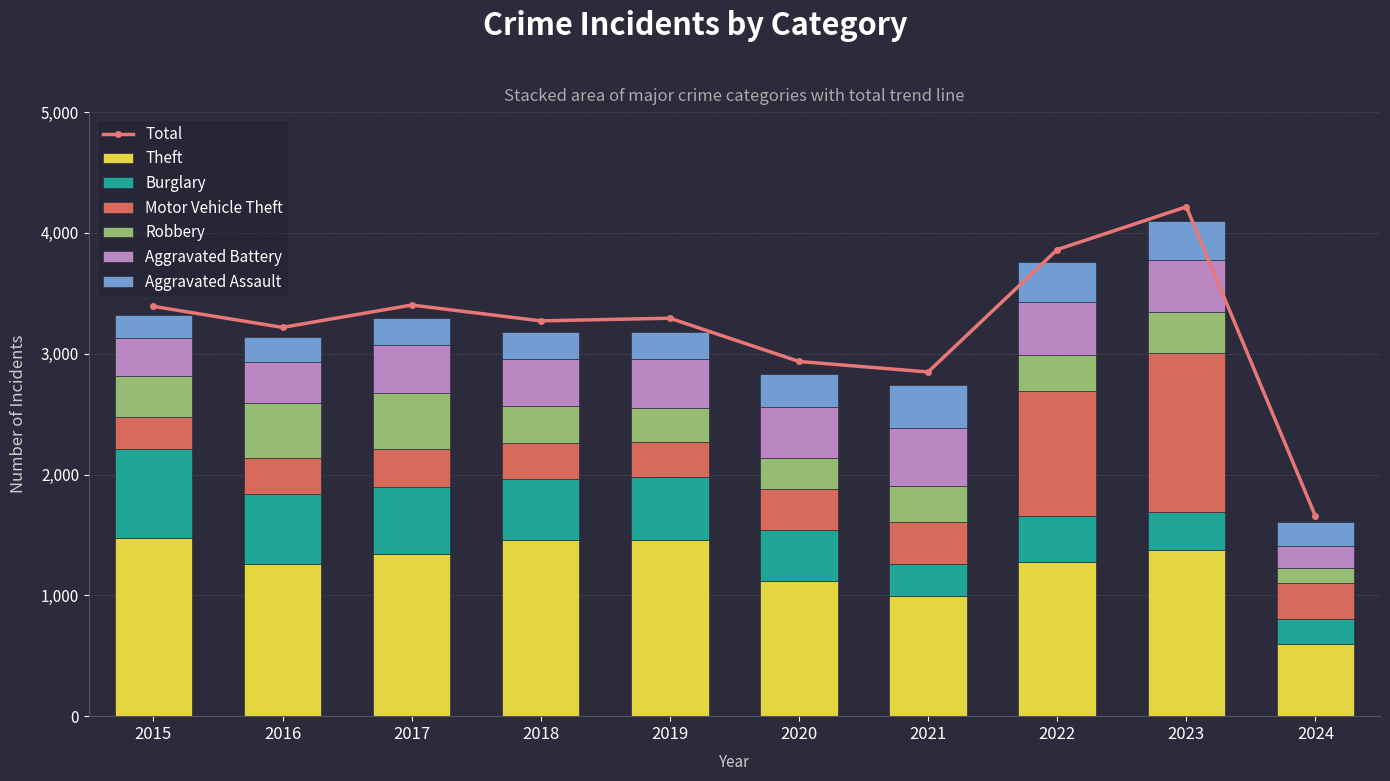

How many bars are there in each group?

6